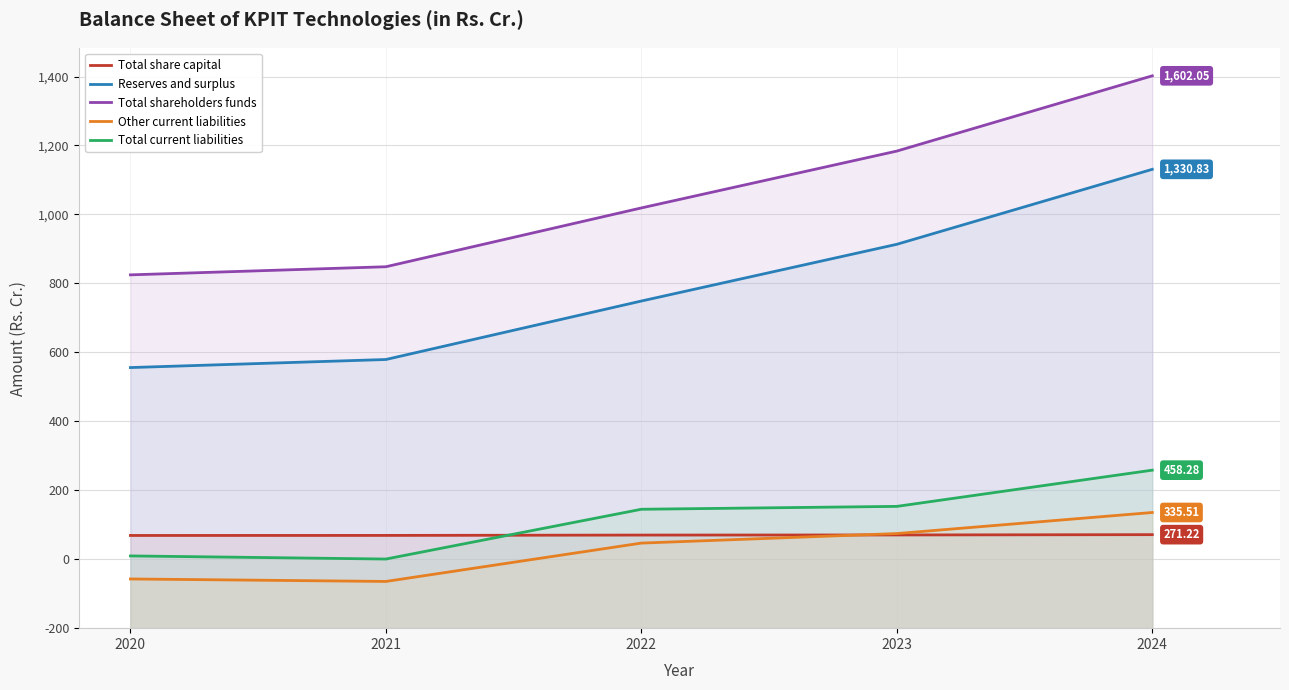

Reading left to right, what are all the values shown in this chart?

Total share capital: 268.9	269.0	270.0	270.4	271.2
Reserves and surplus: 755.9	779.2	948.8	1113.4	1330.8
Total shareholders funds: 1024.7	1048.3	1218.8	1383.7	1602.0
Other current liabilities: 142.7	135.5	246.8	274.4	335.5
Total current liabilities: 209.5	200.5	344.9	353.2	458.3